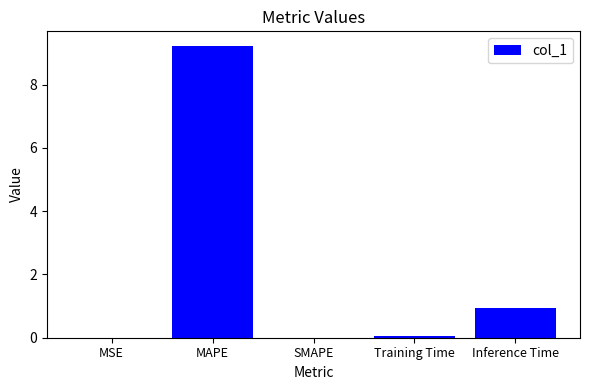

Between MAPE and SMAPE, which is larger?

MAPE